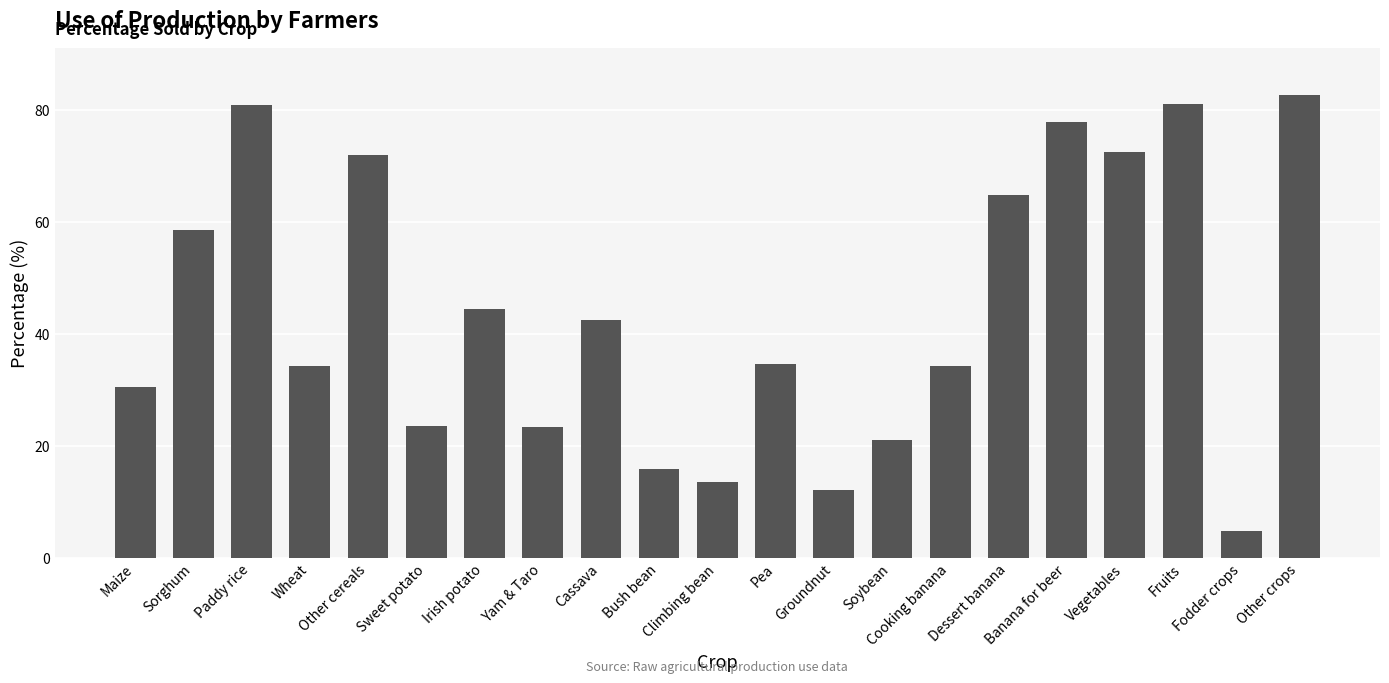

The chart shows a value of 15.2 at Sweet potato. True or false?

False